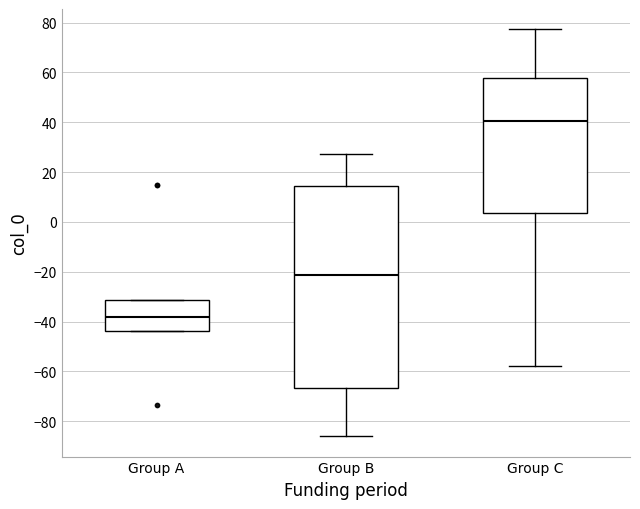

Where is the upper edge of the box for Group C on the y-axis? The values are not printed on the chart, so give them approximately, as read against the axis.

58